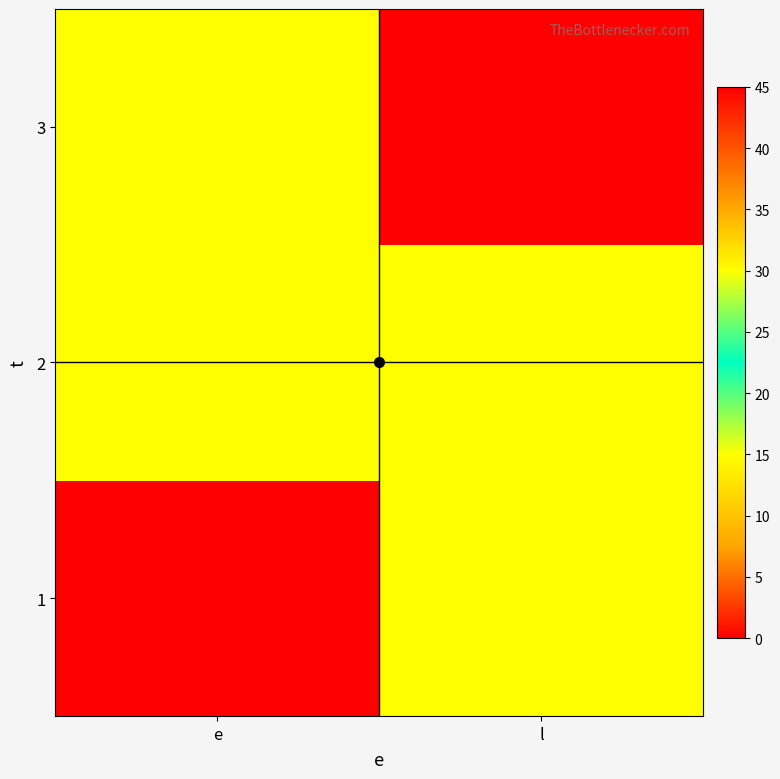

At l, list the series in order from largest to smallest.

3, 2, 1